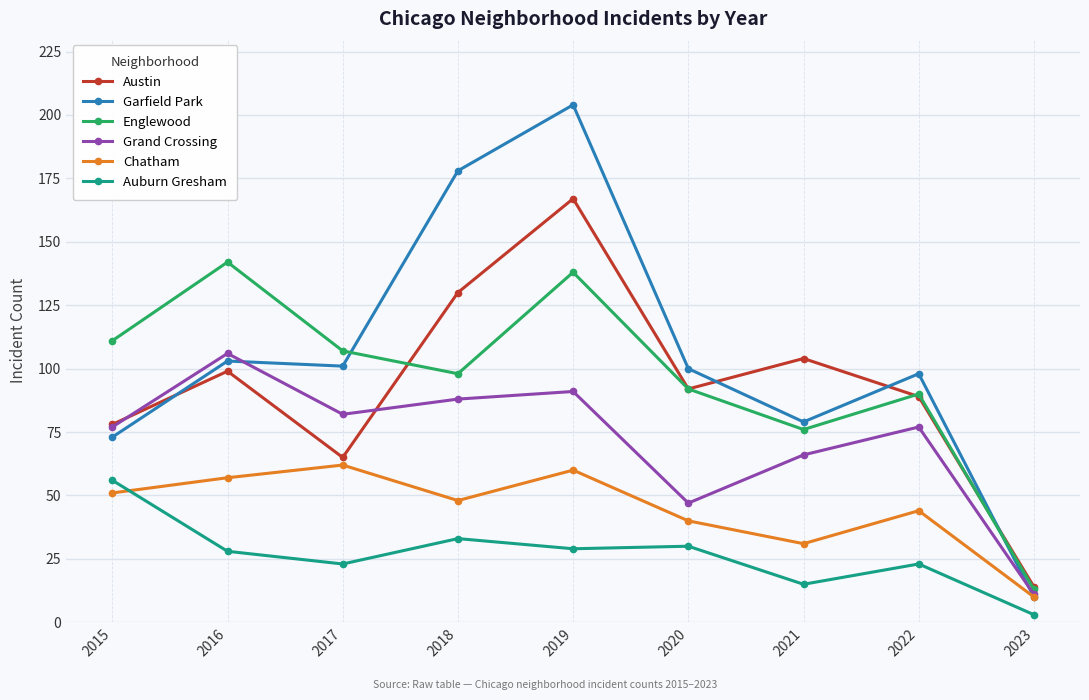

What is the greatest value displayed?

204